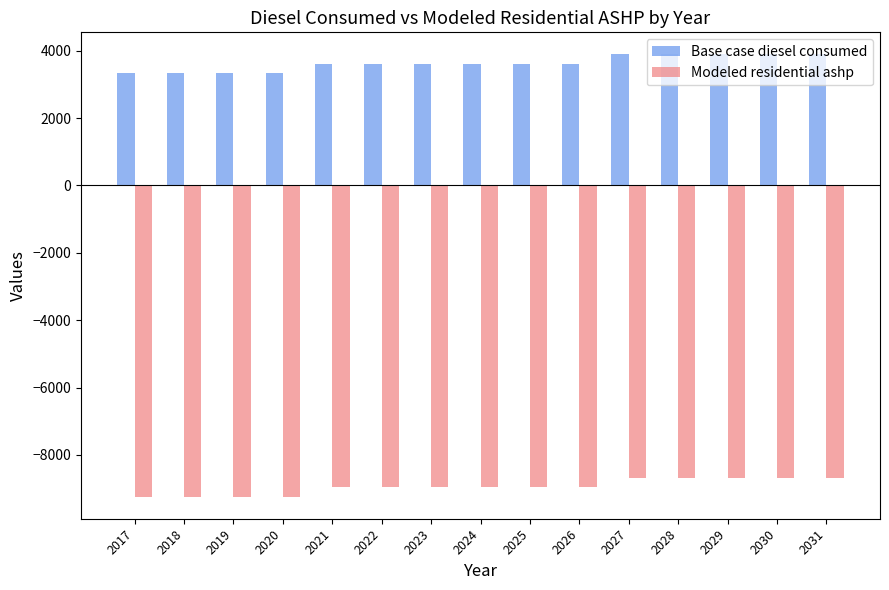

The Base case diesel consumed series shows 3346.2 at 2017. True or false?

True